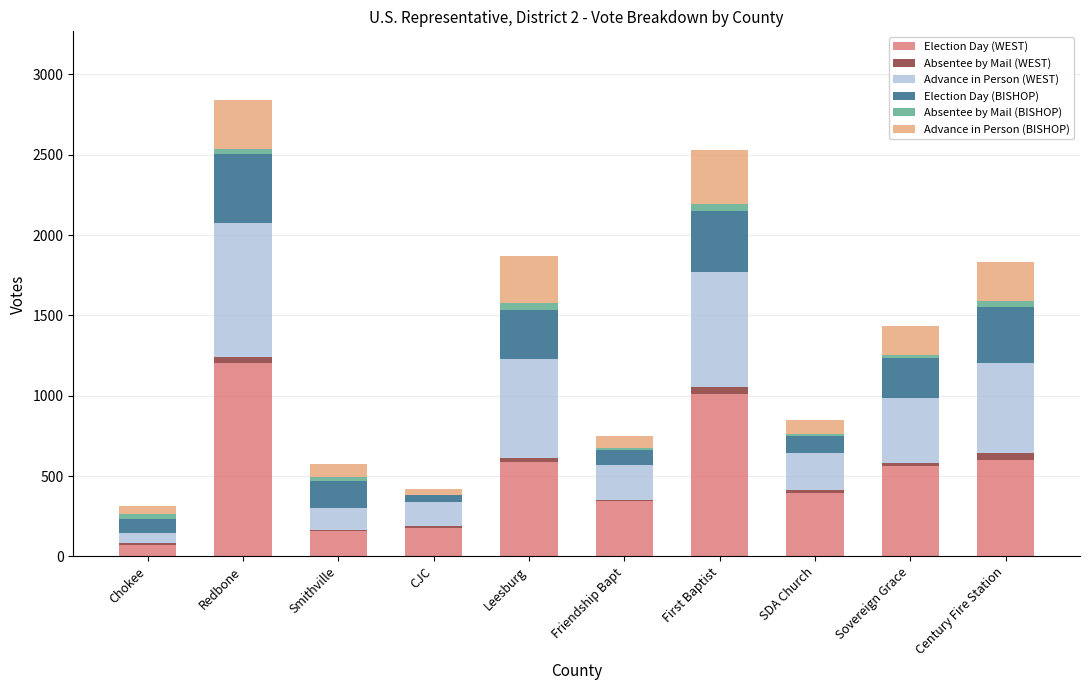

Are the bars horizontal?

No